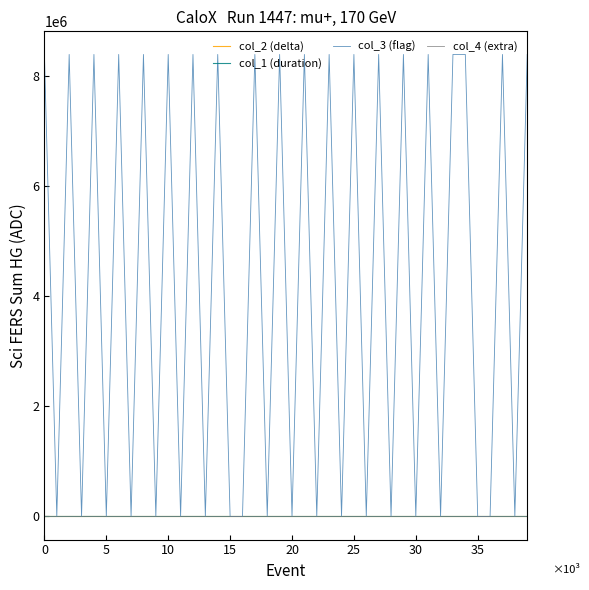

After their last crossing, which series has the higher values: col_1 (duration) or col_3 (flag)?

col_3 (flag)